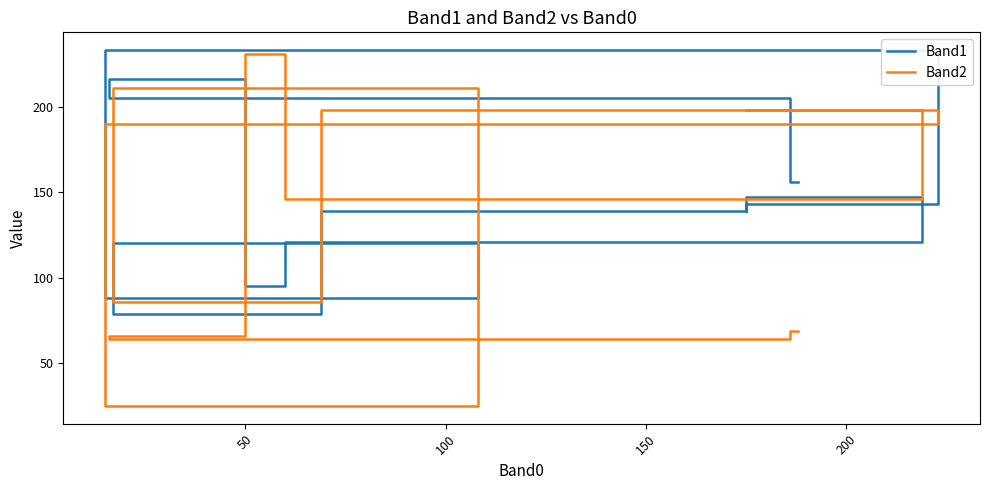

Is the value of Band2 at 9 greater than the value of Band1 at 250?

Yes